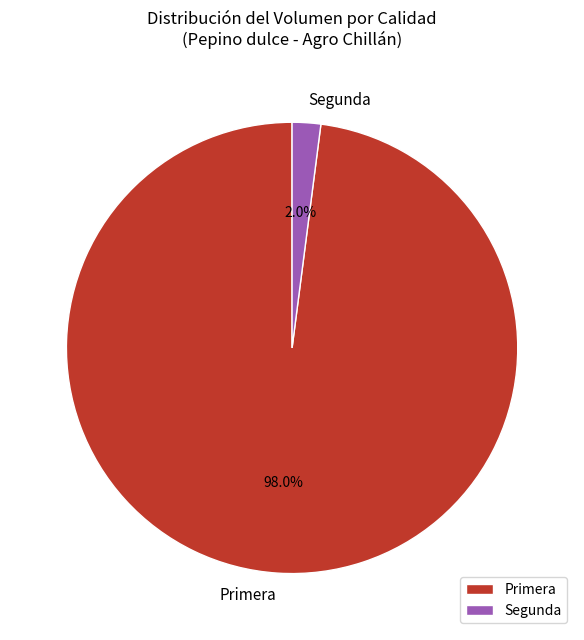

What percentage is the Primera slice, to the nearest percent?

98%